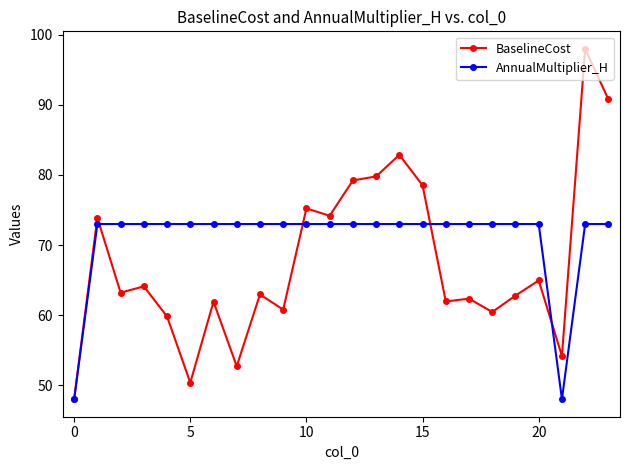

Which series has the widest spread of values?

BaselineCost